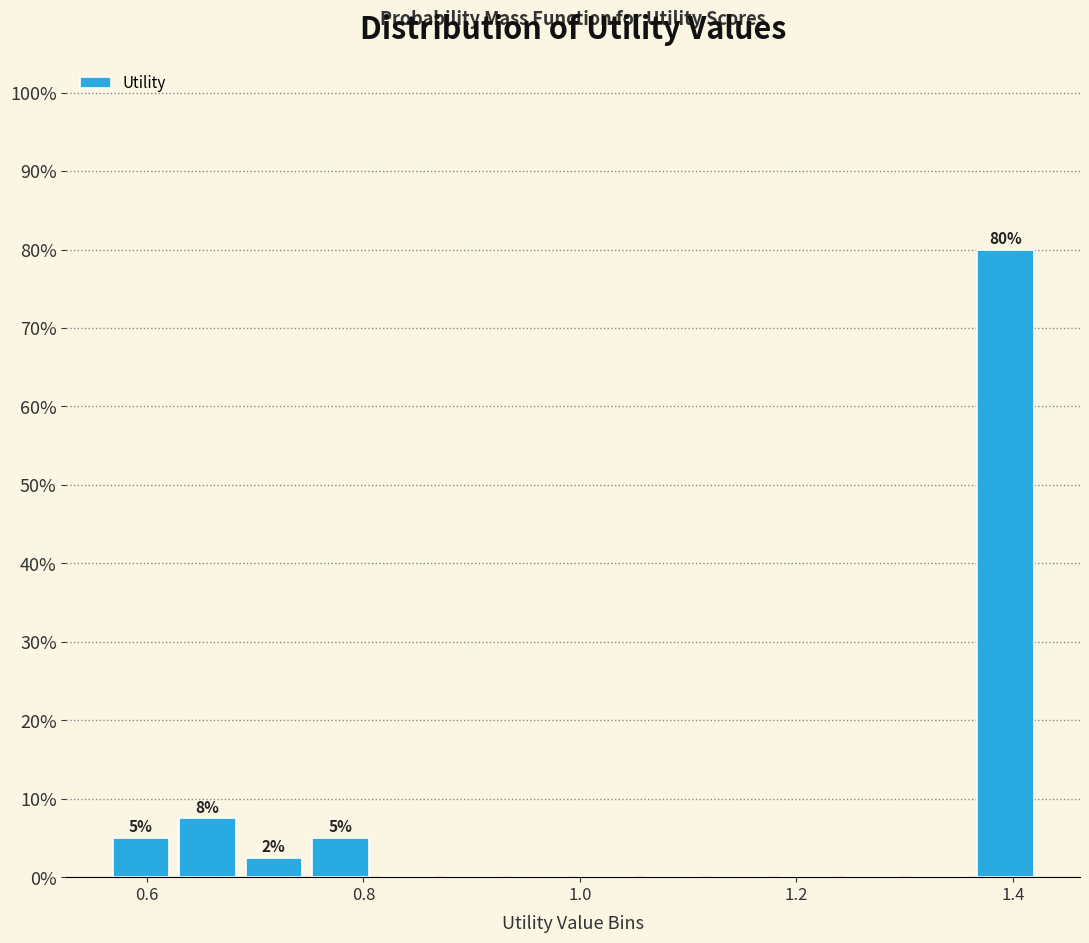

Around what value on the x-axis is the tallest bar? Give the approximate position of its centre, as read against the axis.

1.40